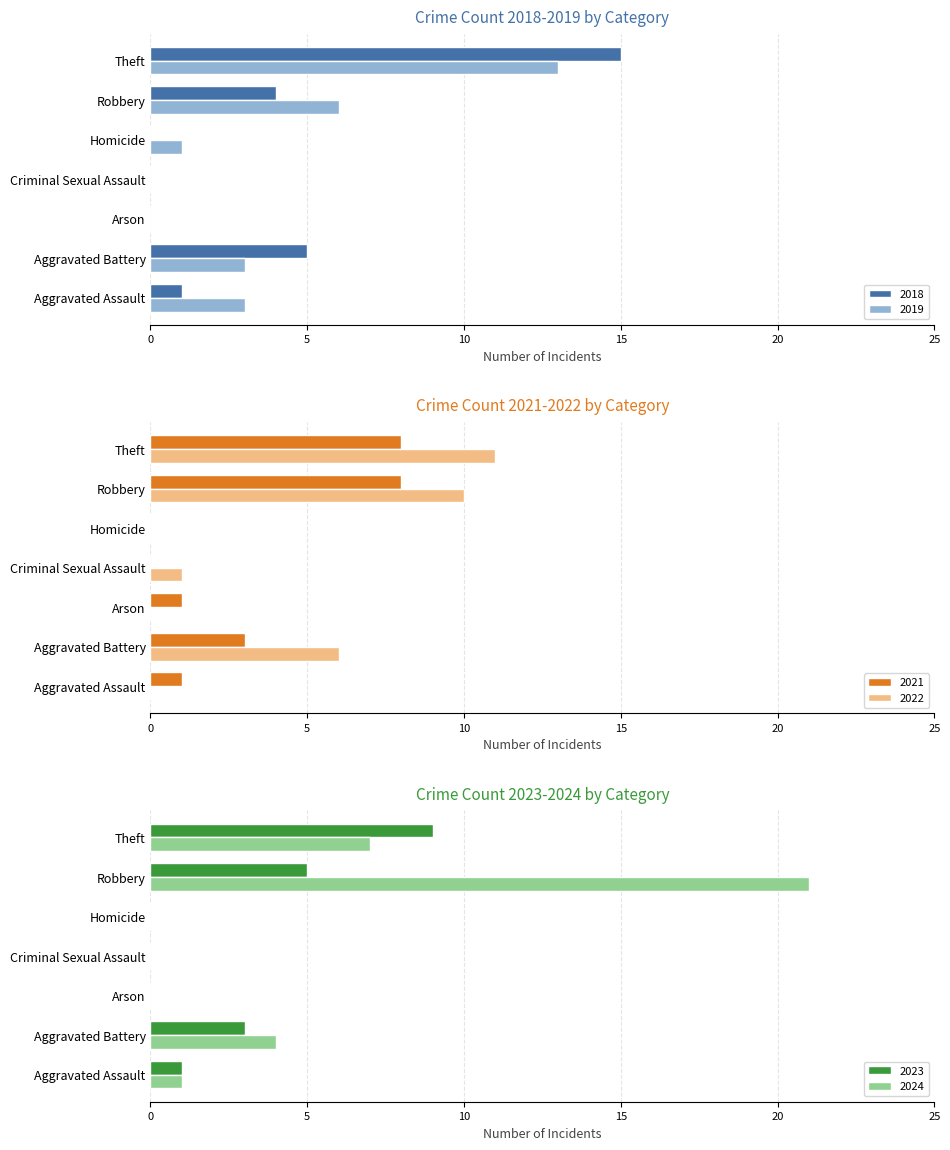

The 2024 series shows 4 at Aggravated Battery. True or false?

True